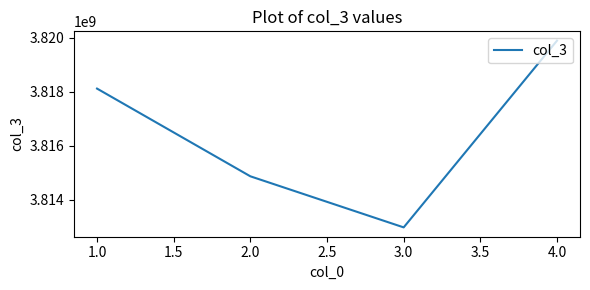

How many values are below 3818123795?

2